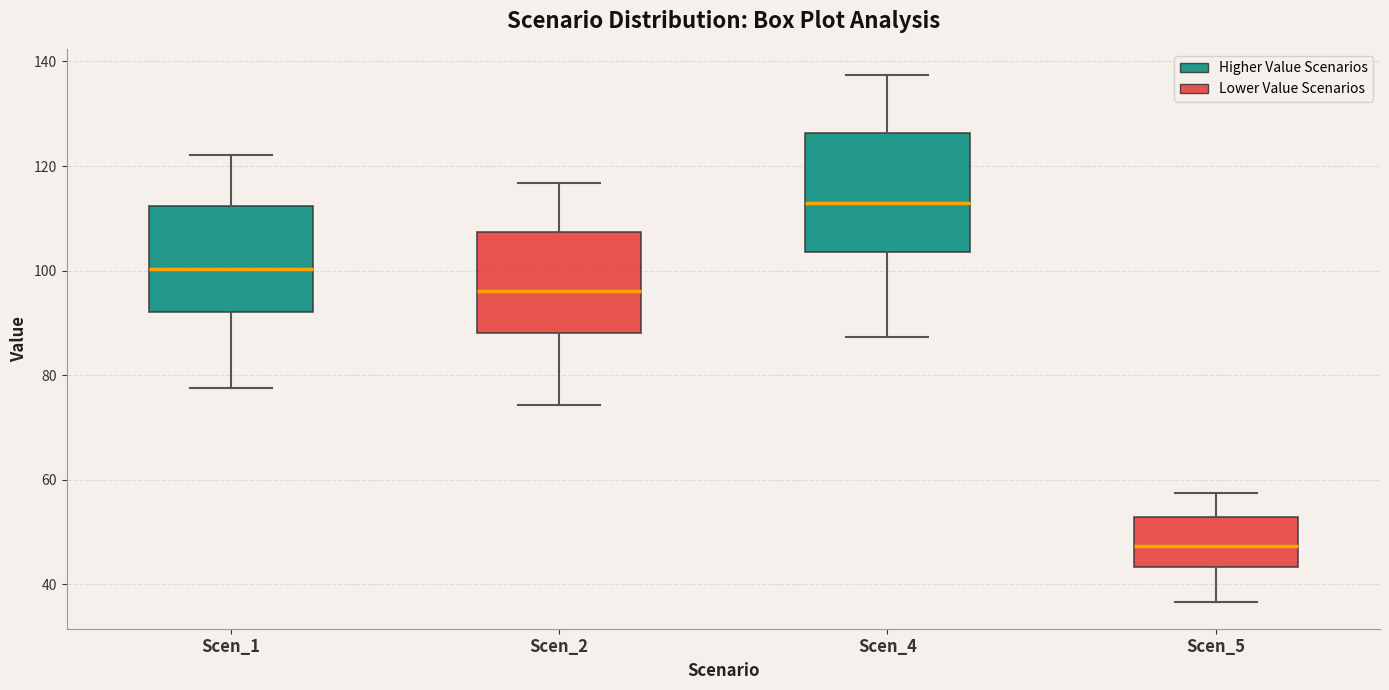

Where is the lower edge of the box for Scen_2 on the y-axis? The values are not printed on the chart, so give them approximately, as read against the axis.

88